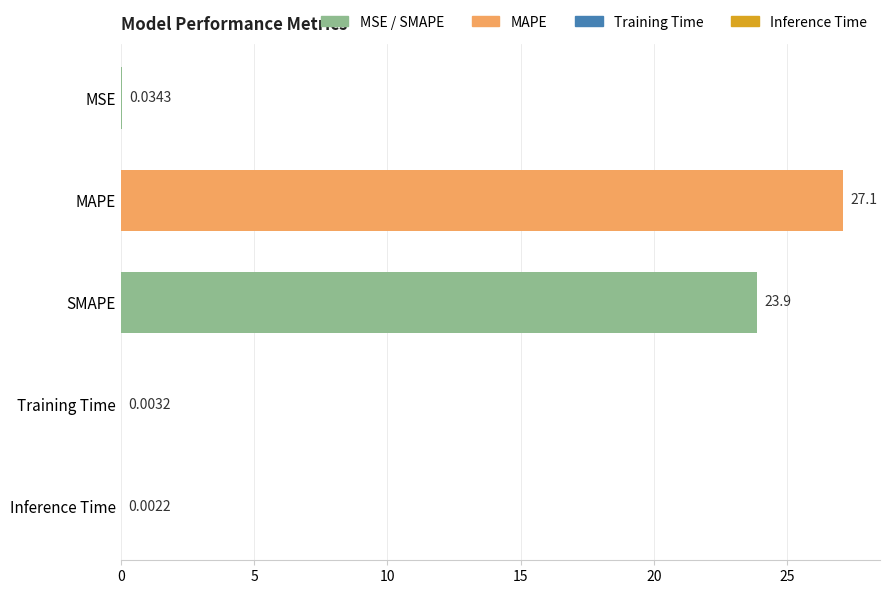

What is the change in value from MAPE to SMAPE?

-3.2